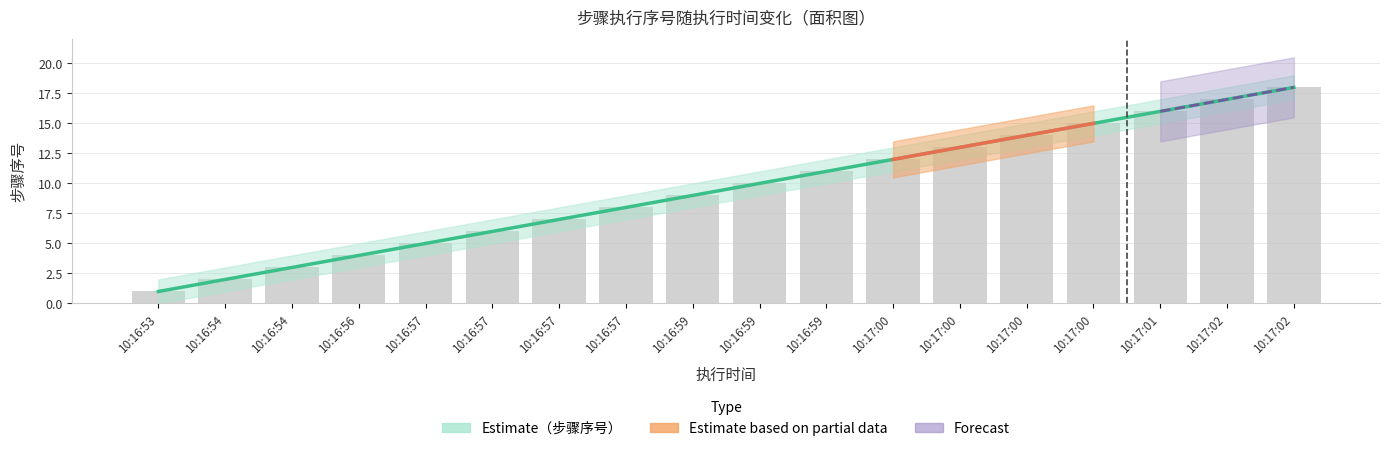

What is the label of the 12th bar from the right?

10:16:57